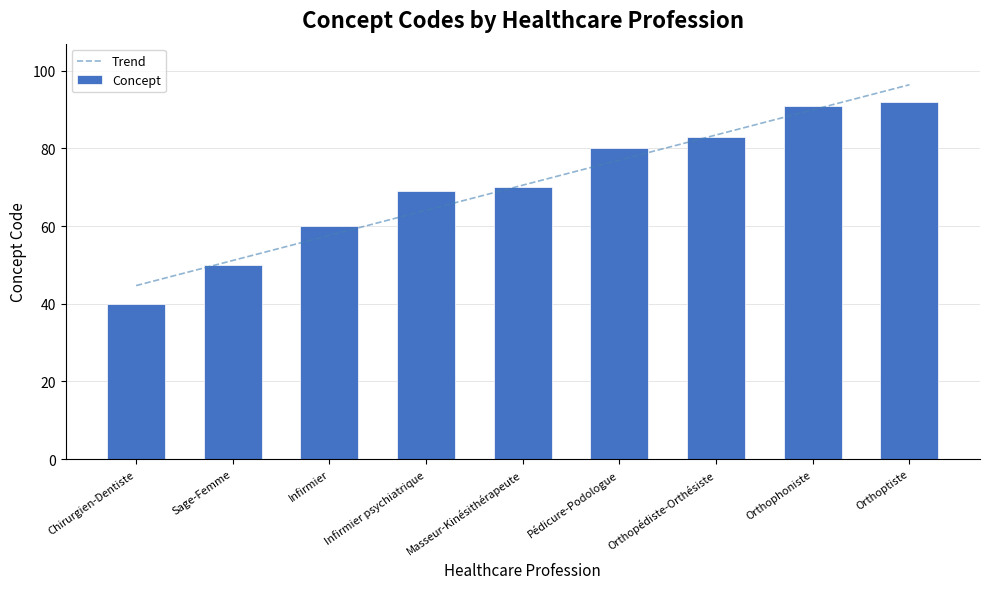

Is it true that Trend equals 38.0 at Infirmier psychiatrique?

False